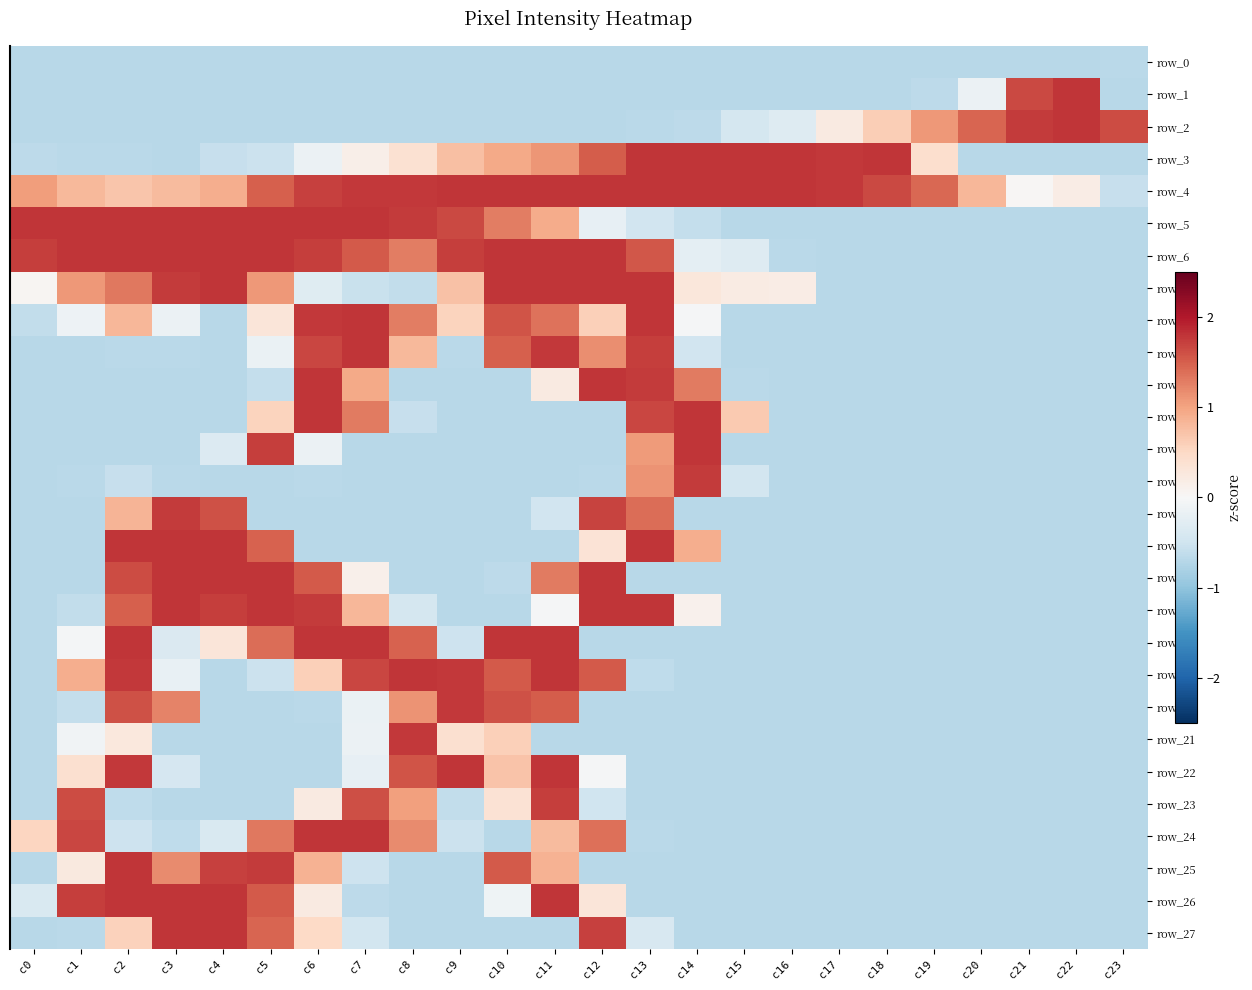

Reading left to right, what are all the values shown in this chart?

row_0: -0.7	-0.7	-0.7	-0.7	-0.7	-0.7	-0.7	-0.7	-0.7	-0.7	-0.7	-0.7	-0.7	-0.7	-0.7	-0.7	-0.7	-0.7	-0.7	-0.7	-0.7	-0.7	-0.7	-0.7
row_1: -0.7	-0.7	-0.7	-0.7	-0.7	-0.7	-0.7	-0.7	-0.7	-0.7	-0.7	-0.7	-0.7	-0.7	-0.7	-0.7	-0.7	-0.7	-0.7	-0.7	-0.1	1.6	1.8	-0.7
row_2: -0.7	-0.7	-0.7	-0.7	-0.7	-0.7	-0.7	-0.7	-0.7	-0.7	-0.7	-0.7	-0.7	-0.7	-0.7	-0.4	-0.3	0.2	0.6	1.1	1.5	1.8	1.8	1.6
row_3: -0.7	-0.7	-0.7	-0.7	-0.6	-0.5	-0.1	0.1	0.4	0.8	1.0	1.1	1.5	1.8	1.8	1.8	1.8	1.8	1.8	0.4	-0.7	-0.7	-0.7	-0.7
row_4: 1.1	0.8	0.7	0.8	0.9	1.5	1.7	1.8	1.8	1.8	1.8	1.8	1.8	1.8	1.8	1.8	1.8	1.8	1.7	1.4	0.8	0.0	0.2	-0.6
row_5: 1.8	1.8	1.8	1.8	1.8	1.8	1.8	1.8	1.8	1.7	1.3	0.9	-0.2	-0.5	-0.6	-0.7	-0.7	-0.7	-0.7	-0.7	-0.7	-0.7	-0.7	-0.7
row_6: 1.7	1.8	1.8	1.8	1.8	1.8	1.7	1.5	1.3	1.7	1.8	1.8	1.8	1.5	-0.2	-0.3	-0.7	-0.7	-0.7	-0.7	-0.7	-0.7	-0.7	-0.7
row_7: 0.1	1.1	1.3	1.7	1.8	1.1	-0.3	-0.6	-0.6	0.7	1.8	1.8	1.8	1.8	0.3	0.2	0.2	-0.7	-0.7	-0.7	-0.7	-0.7	-0.7	-0.7
row_8: -0.6	-0.1	0.8	-0.1	-0.7	0.3	1.8	1.8	1.3	0.6	1.6	1.4	0.6	1.8	-0.0	-0.7	-0.7	-0.7	-0.7	-0.7	-0.7	-0.7	-0.7	-0.7
row_9: -0.7	-0.7	-0.7	-0.7	-0.7	-0.2	1.7	1.8	0.8	-0.7	1.5	1.8	1.2	1.7	-0.5	-0.7	-0.7	-0.7	-0.7	-0.7	-0.7	-0.7	-0.7	-0.7
row_10: -0.7	-0.7	-0.7	-0.7	-0.7	-0.6	1.8	0.9	-0.7	-0.7	-0.7	0.2	1.8	1.8	1.3	-0.7	-0.7	-0.7	-0.7	-0.7	-0.7	-0.7	-0.7	-0.7
row_11: -0.7	-0.7	-0.7	-0.7	-0.7	0.6	1.8	1.3	-0.6	-0.7	-0.7	-0.7	-0.7	1.7	1.8	0.7	-0.7	-0.7	-0.7	-0.7	-0.7	-0.7	-0.7	-0.7
row_12: -0.7	-0.7	-0.7	-0.7	-0.3	1.7	-0.1	-0.7	-0.7	-0.7	-0.7	-0.7	-0.7	1.1	1.8	-0.7	-0.7	-0.7	-0.7	-0.7	-0.7	-0.7	-0.7	-0.7
row_13: -0.7	-0.7	-0.6	-0.7	-0.7	-0.7	-0.7	-0.7	-0.7	-0.7	-0.7	-0.7	-0.7	1.1	1.7	-0.5	-0.7	-0.7	-0.7	-0.7	-0.7	-0.7	-0.7	-0.7
row_14: -0.7	-0.7	0.8	1.8	1.6	-0.7	-0.7	-0.7	-0.7	-0.7	-0.7	-0.5	1.7	1.4	-0.7	-0.7	-0.7	-0.7	-0.7	-0.7	-0.7	-0.7	-0.7	-0.7
row_15: -0.7	-0.7	1.8	1.8	1.8	1.5	-0.7	-0.7	-0.7	-0.7	-0.7	-0.7	0.3	1.8	0.9	-0.7	-0.7	-0.7	-0.7	-0.7	-0.7	-0.7	-0.7	-0.7
row_16: -0.7	-0.7	1.6	1.8	1.8	1.8	1.5	0.1	-0.7	-0.7	-0.7	1.3	1.8	-0.7	-0.7	-0.7	-0.7	-0.7	-0.7	-0.7	-0.7	-0.7	-0.7	-0.7
row_17: -0.7	-0.6	1.5	1.8	1.7	1.8	1.8	0.8	-0.4	-0.7	-0.7	-0.0	1.8	1.8	0.1	-0.7	-0.7	-0.7	-0.7	-0.7	-0.7	-0.7	-0.7	-0.7
row_18: -0.7	-0.0	1.8	-0.4	0.3	1.4	1.8	1.8	1.5	-0.5	1.8	1.8	-0.7	-0.7	-0.7	-0.7	-0.7	-0.7	-0.7	-0.7	-0.7	-0.7	-0.7	-0.7
row_19: -0.7	0.9	1.8	-0.2	-0.7	-0.5	0.6	1.7	1.8	1.8	1.5	1.8	1.5	-0.6	-0.7	-0.7	-0.7	-0.7	-0.7	-0.7	-0.7	-0.7	-0.7	-0.7
row_20: -0.7	-0.6	1.6	1.2	-0.7	-0.7	-0.7	-0.2	1.1	1.8	1.6	1.5	-0.7	-0.7	-0.7	-0.7	-0.7	-0.7	-0.7	-0.7	-0.7	-0.7	-0.7	-0.7
row_21: -0.7	-0.1	0.3	-0.7	-0.7	-0.7	-0.7	-0.1	1.8	0.4	0.6	-0.7	-0.7	-0.7	-0.7	-0.7	-0.7	-0.7	-0.7	-0.7	-0.7	-0.7	-0.7	-0.7
row_22: -0.7	0.4	1.8	-0.4	-0.7	-0.7	-0.7	-0.2	1.6	1.8	0.7	1.8	-0.0	-0.7	-0.7	-0.7	-0.7	-0.7	-0.7	-0.7	-0.7	-0.7	-0.7	-0.7
row_23: -0.7	1.6	-0.6	-0.7	-0.7	-0.7	0.2	1.6	1.0	-0.6	0.4	1.7	-0.5	-0.7	-0.7	-0.7	-0.7	-0.7	-0.7	-0.7	-0.7	-0.7	-0.7	-0.7
row_24: 0.5	1.7	-0.5	-0.6	-0.4	1.3	1.8	1.8	1.2	-0.5	-0.7	0.8	1.4	-0.7	-0.7	-0.7	-0.7	-0.7	-0.7	-0.7	-0.7	-0.7	-0.7	-0.7
row_25: -0.7	0.3	1.8	1.2	1.7	1.8	0.9	-0.5	-0.7	-0.7	1.5	0.9	-0.7	-0.7	-0.7	-0.7	-0.7	-0.7	-0.7	-0.7	-0.7	-0.7	-0.7	-0.7
row_26: -0.4	1.7	1.8	1.8	1.8	1.5	0.2	-0.7	-0.7	-0.7	-0.1	1.8	0.3	-0.7	-0.7	-0.7	-0.7	-0.7	-0.7	-0.7	-0.7	-0.7	-0.7	-0.7
row_27: -0.7	-0.7	0.6	1.8	1.8	1.5	0.5	-0.5	-0.7	-0.7	-0.7	-0.7	1.7	-0.4	-0.7	-0.7	-0.7	-0.7	-0.7	-0.7	-0.7	-0.7	-0.7	-0.7